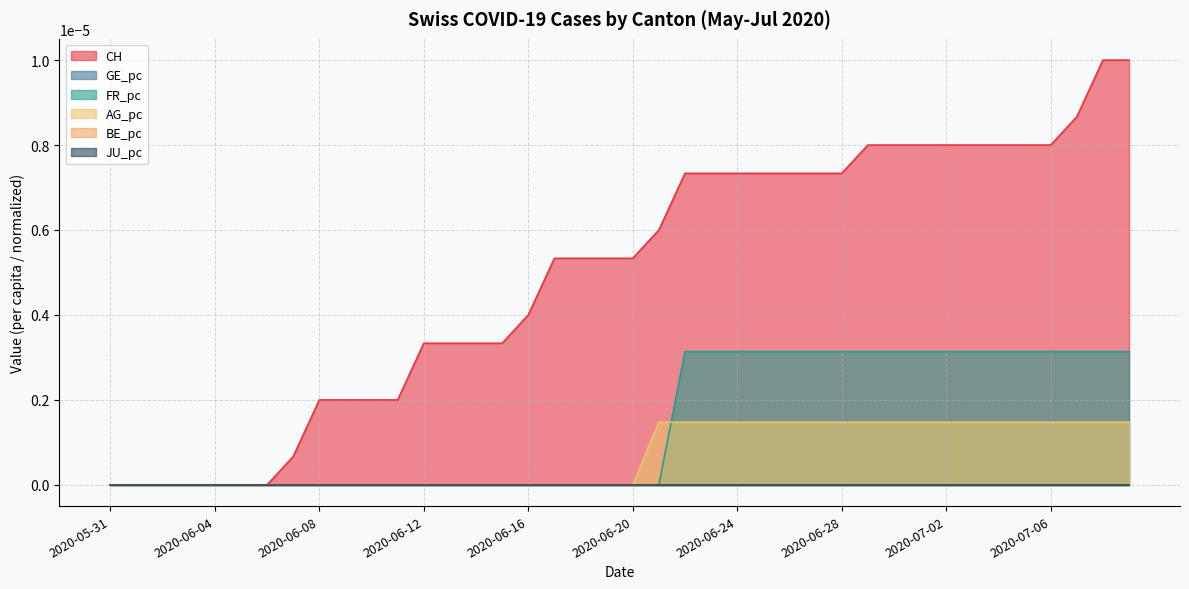

True or false: CH and AG_pc cross at least once.

False